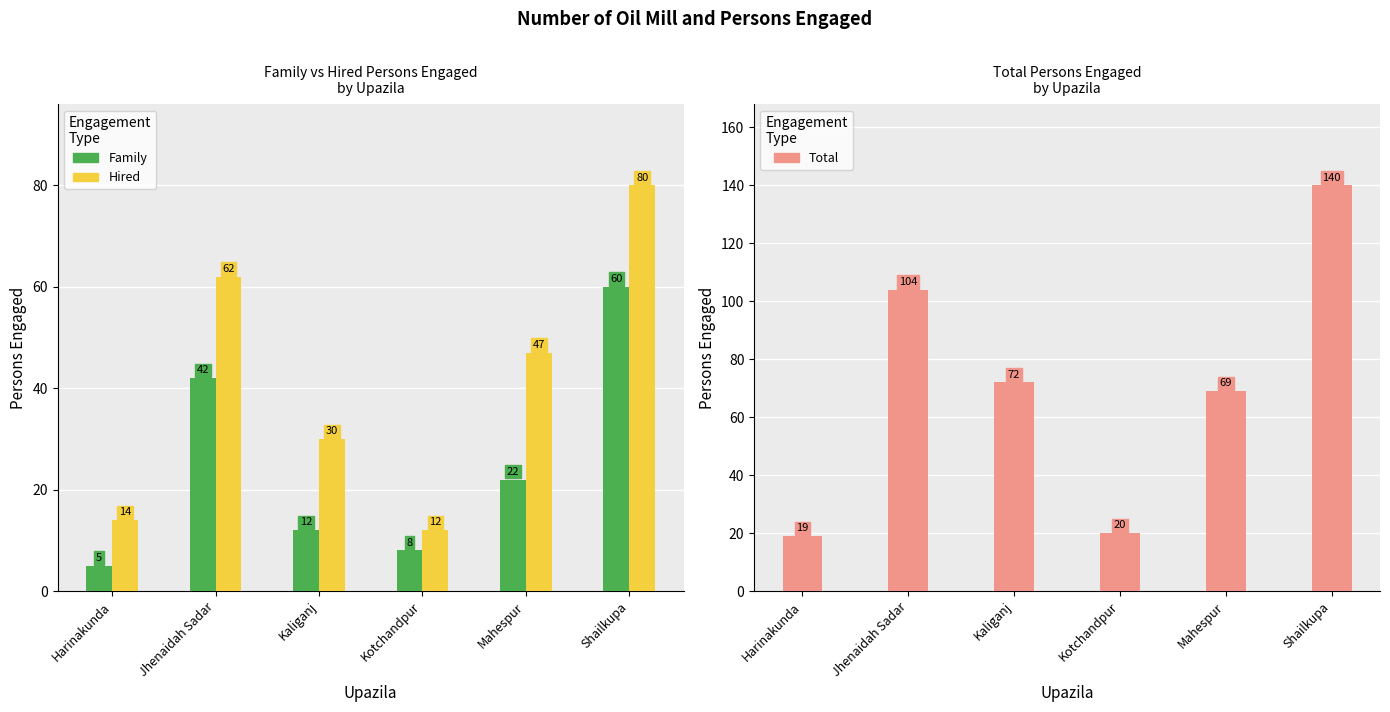

Is the value of Hired at Kotchandpur greater than the value of Total at Jhenaidah Sadar?

No